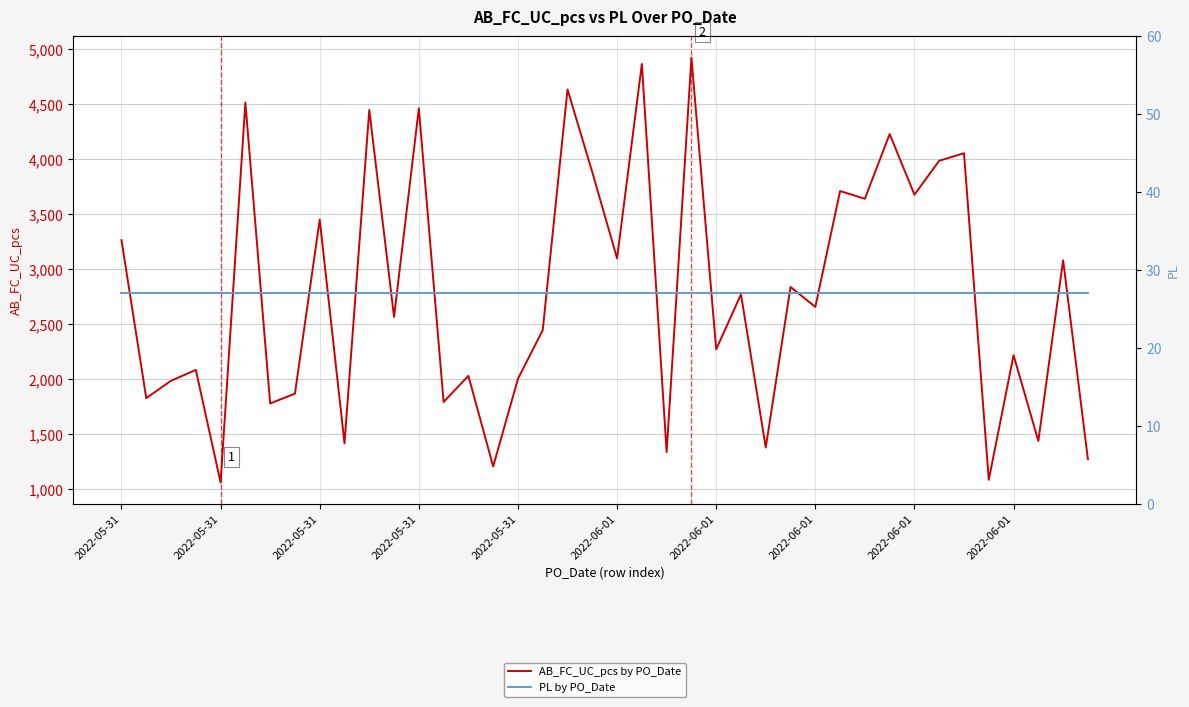

True or false: PL by PO_Date has a value of 8 at 2022-06-01.

False